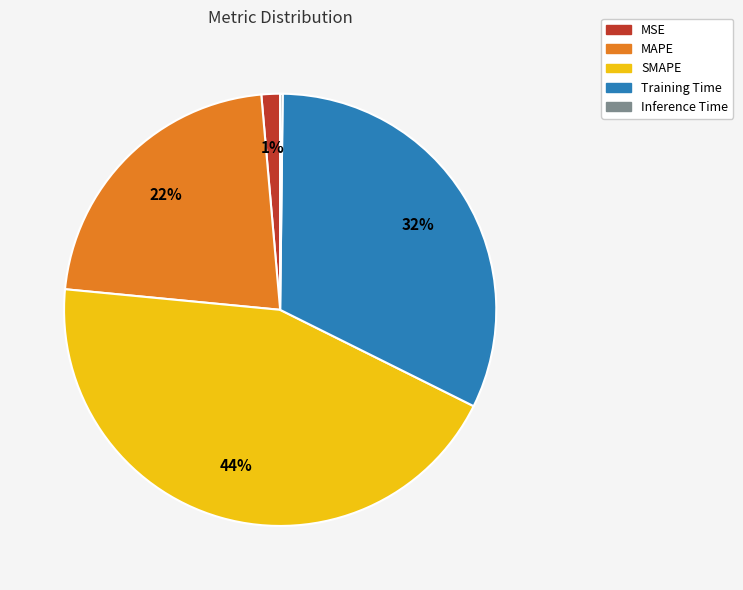

To the nearest percent, what percentage of the pie is SMAPE?

44%